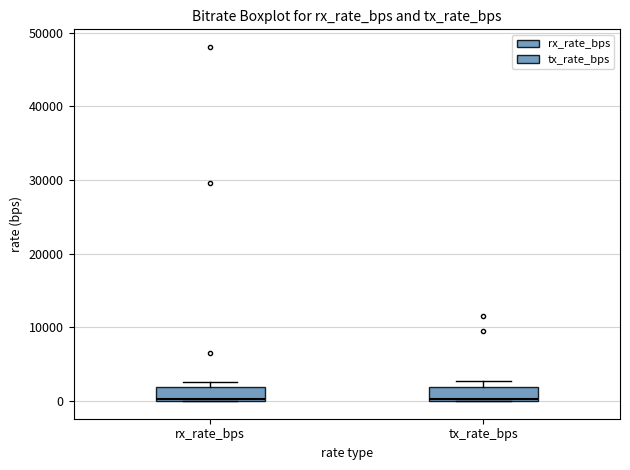

Reading left to right, read every box against the y-axis: the position of its median line, the range the box covers, and the ends of its whiskers. The values are not printed on the chart, so give them approximately, as read against the axis.

rx_rate_bps: median 0, box 0 to 2000, whiskers 0 to 3000
tx_rate_bps: median 0, box 0 to 2000, whiskers 0 to 3000